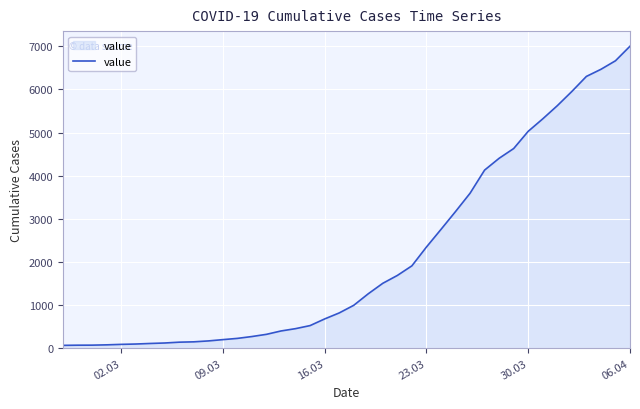

What is the difference between the maximum and minimum values?

6940